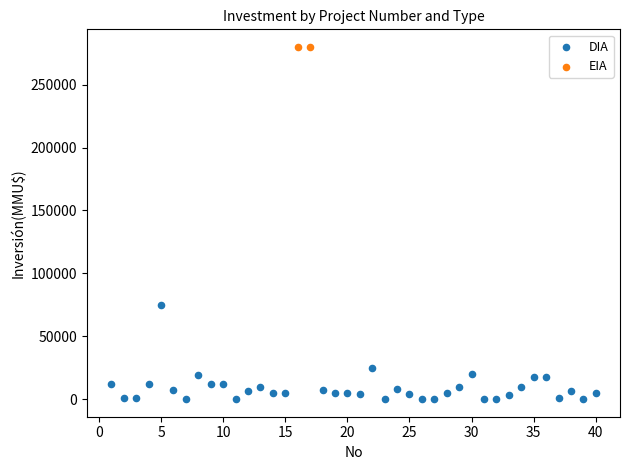

What are all the series names shown in the legend?

DIA, EIA